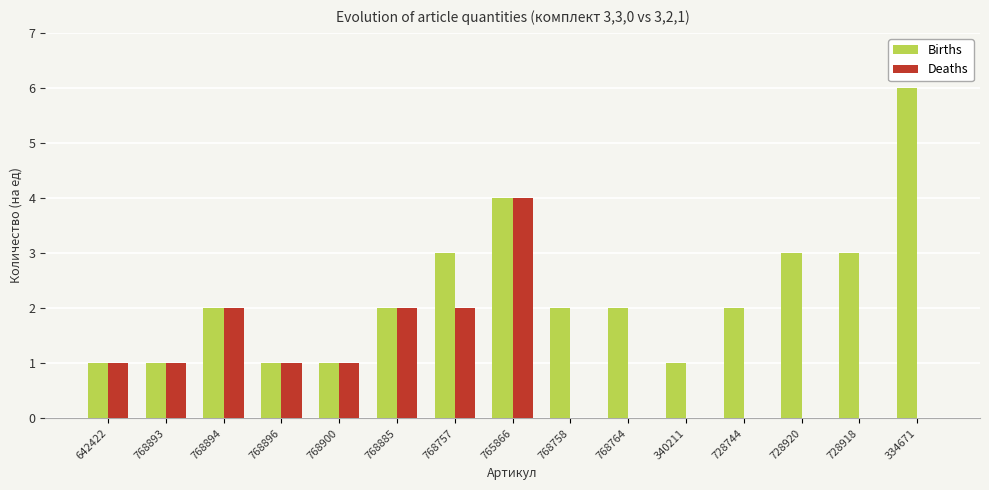

At which category does the chart reach its peak across all series?

334671